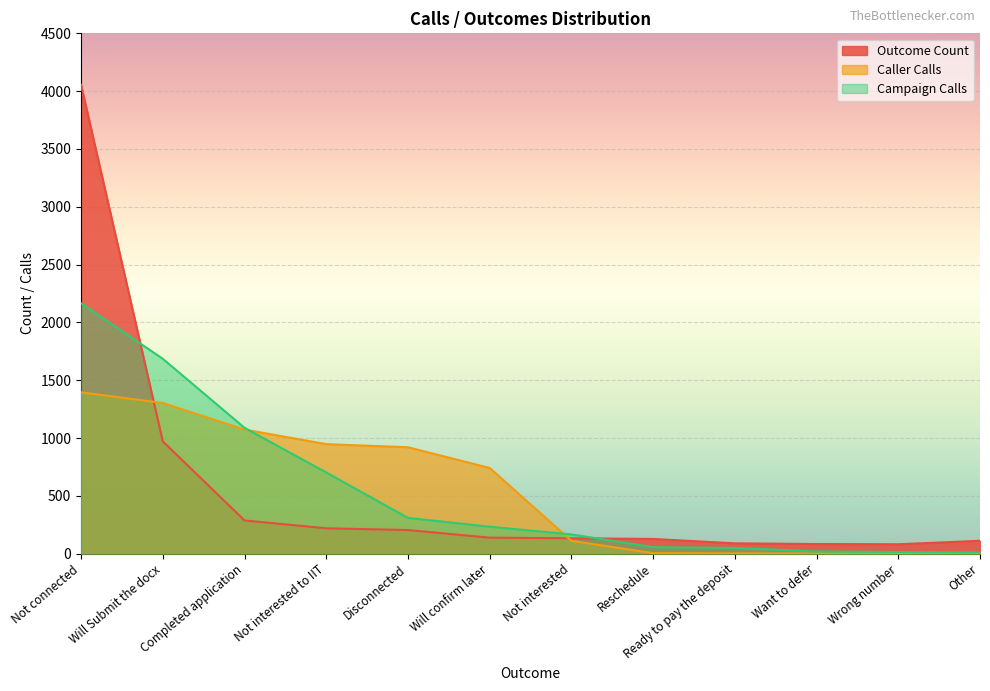

At how many categories does at least one series exceed 1541?

2